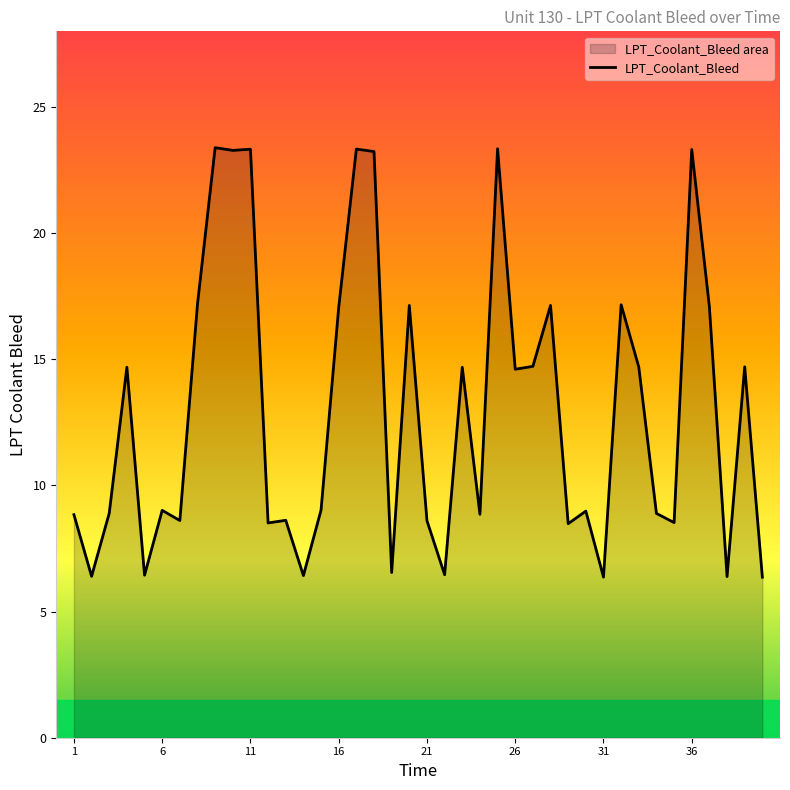

How many series are shown in this chart?

1